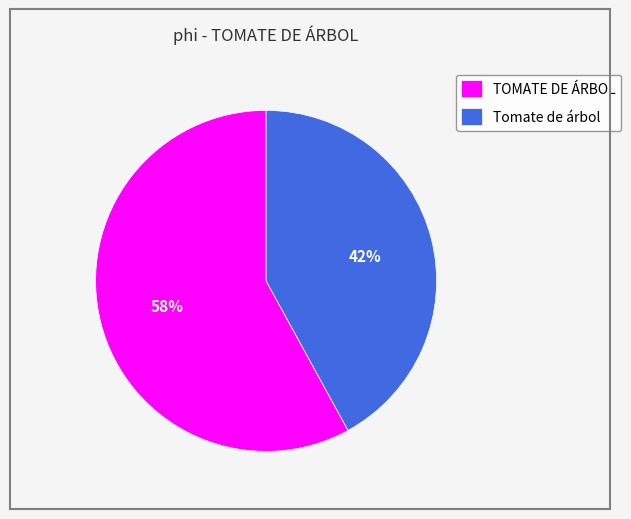

Do Tomate de árbol and TOMATE DE ÁRBOL together represent more than half of the pie?

Yes